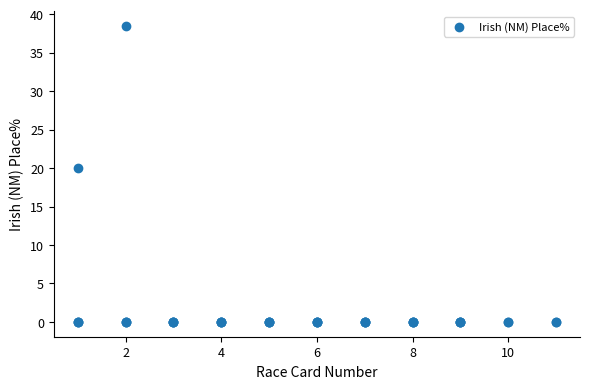

What Y value in the scatter plot is closest to 19?

20.0